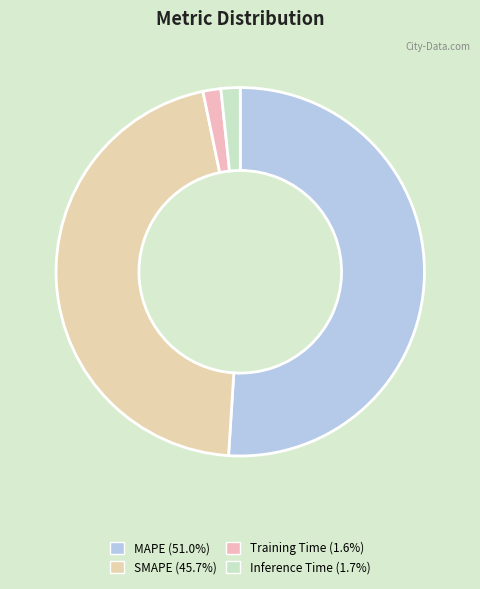

Between MAPE and SMAPE, which is larger?

MAPE